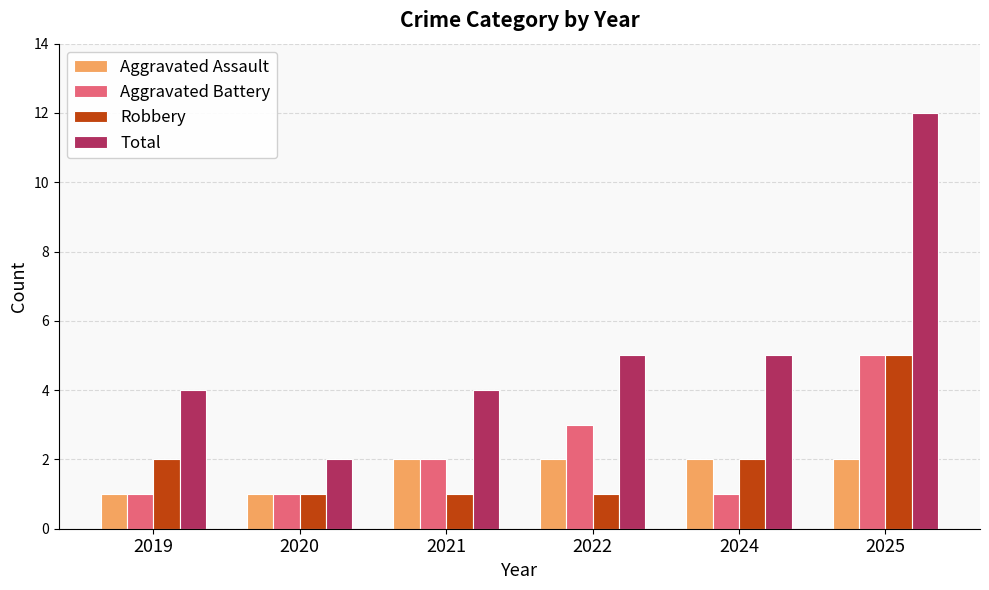

Where is Aggravated Battery nearest to the value 3?

2022